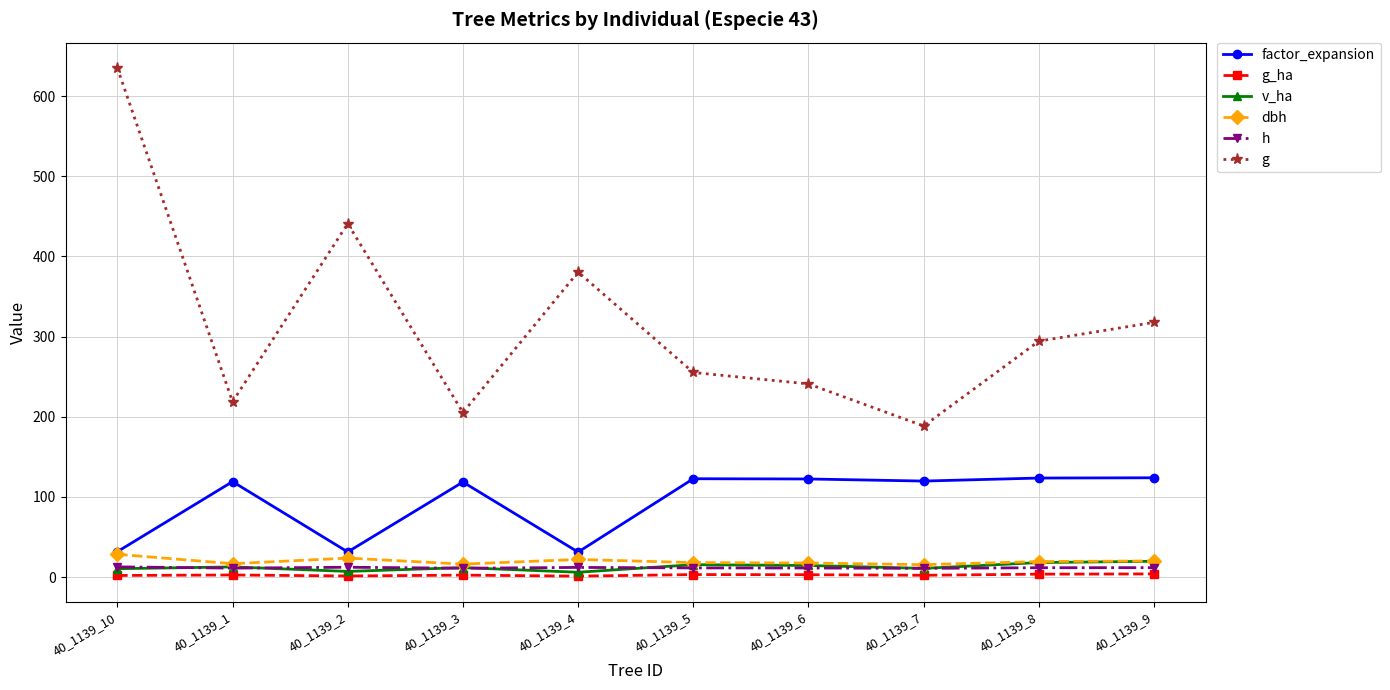

What is the maximum value for v_ha?

19.7